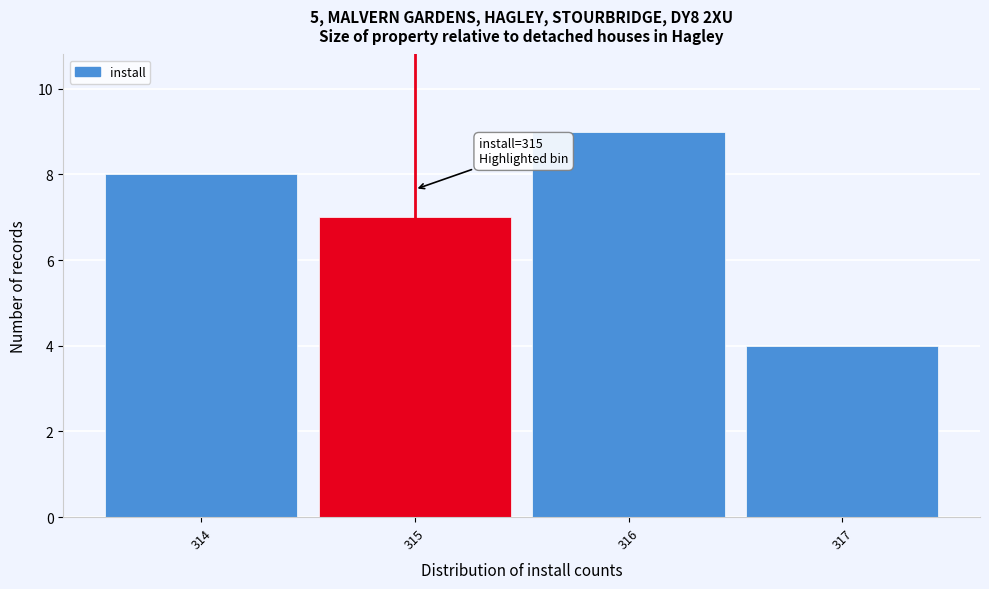

Over which range of the x-axis is the bar tallest?

315.5 to 316.5